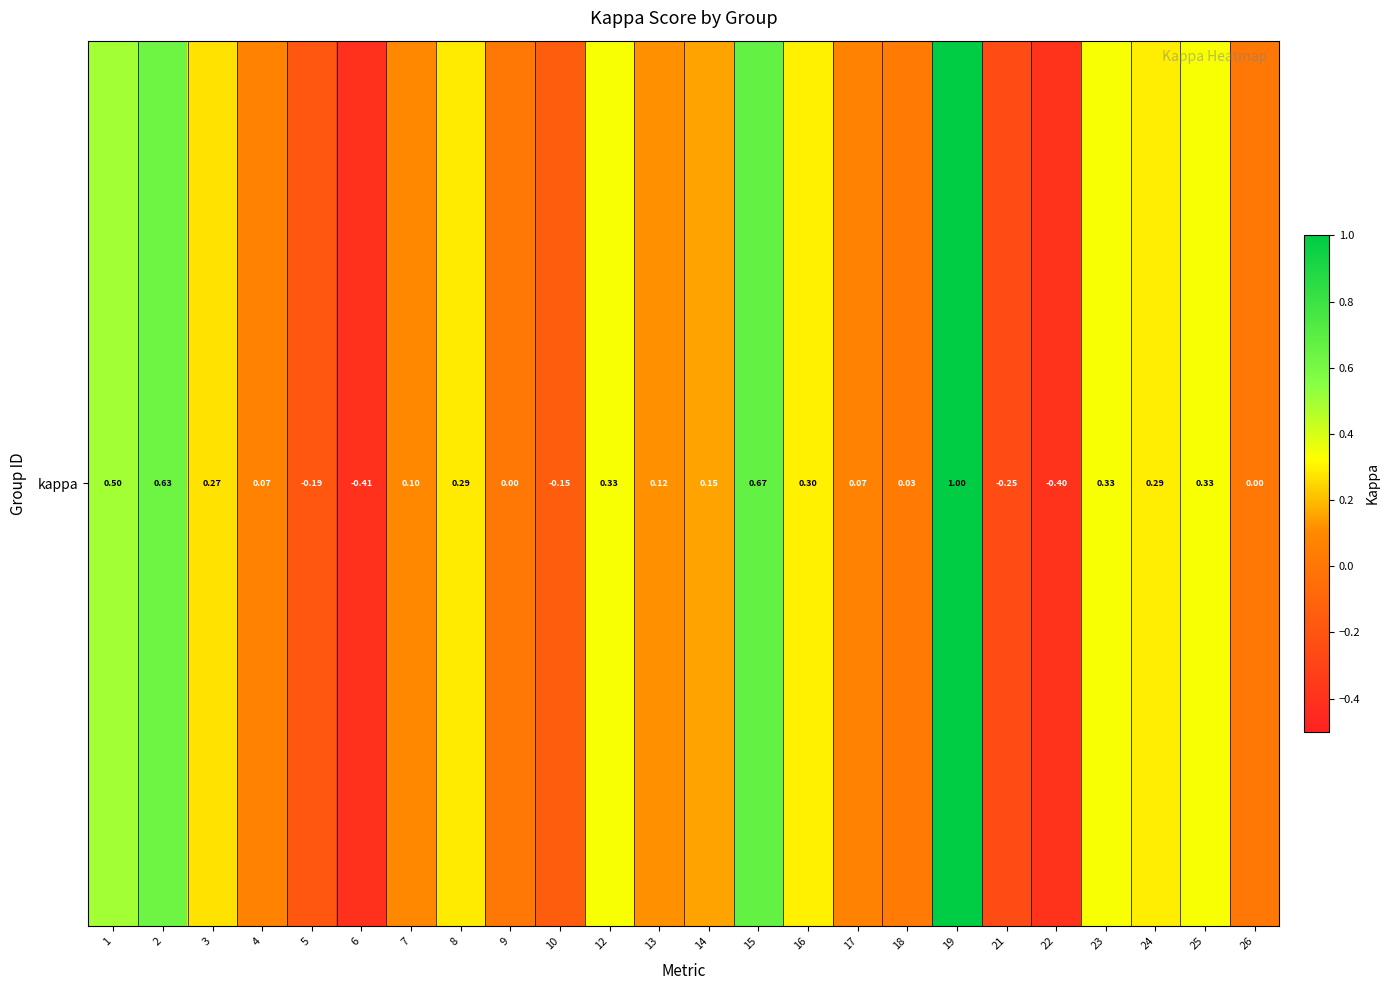

What is the average value?

0.2